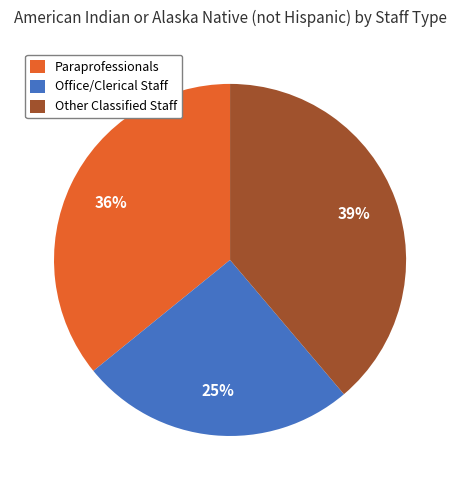

What percentage is the Paraprofessionals slice, to the nearest percent?

36%